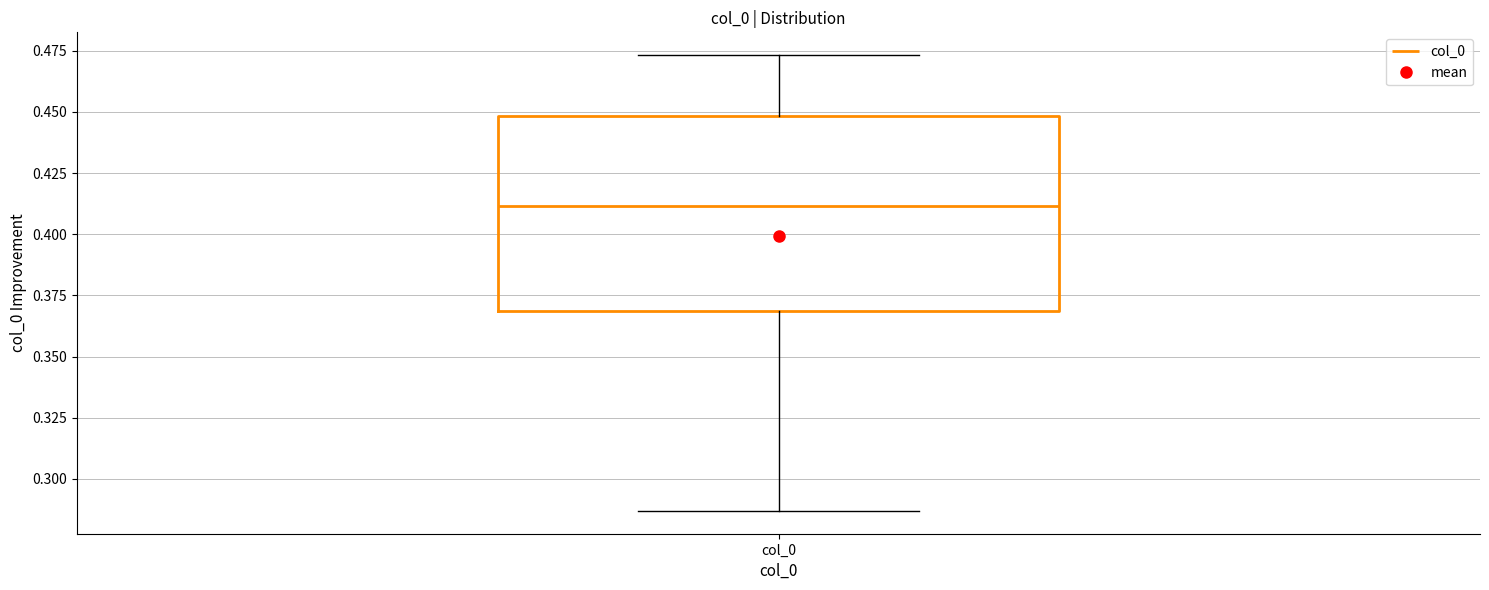

Transcribe this box plot: give where the median line is, the range the box spans, and where the two whiskers end, as read against the y-axis. The values are not printed on the chart, so give them approximately, as read against the axis.

median 0.410, box 0.370 to 0.450, whiskers 0.285 to 0.475